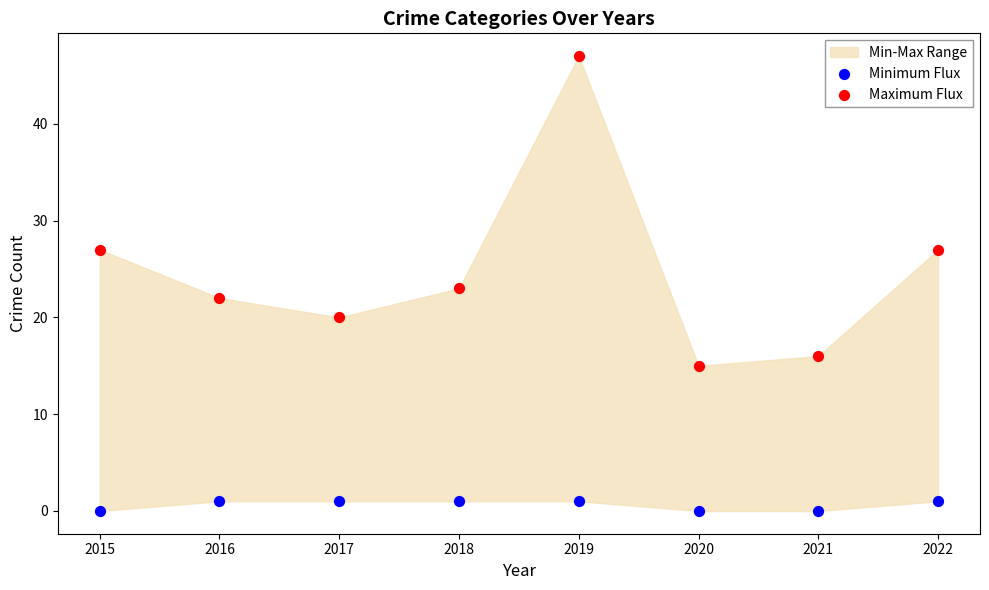

Which series contains the highest Y value?

Maximum Flux